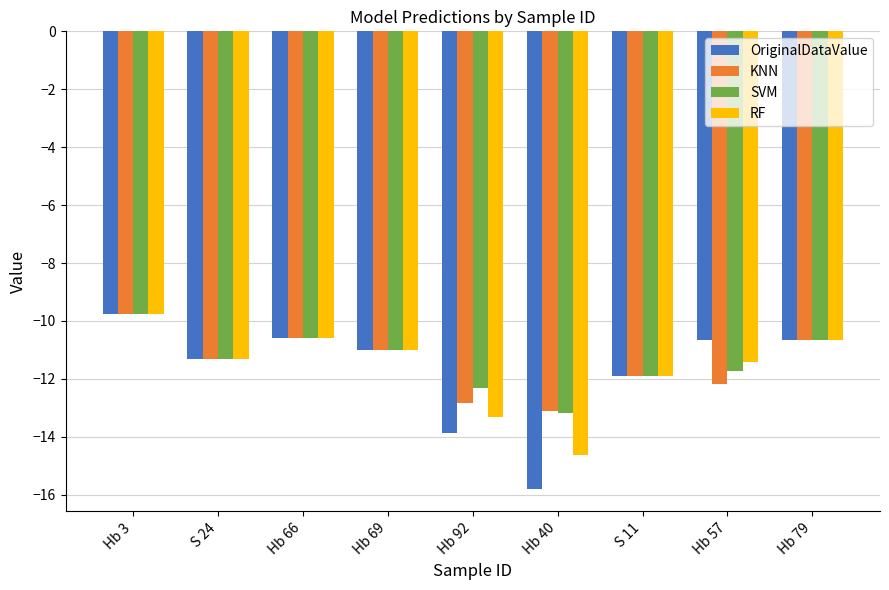

Does the chart contain any negative values?

Yes